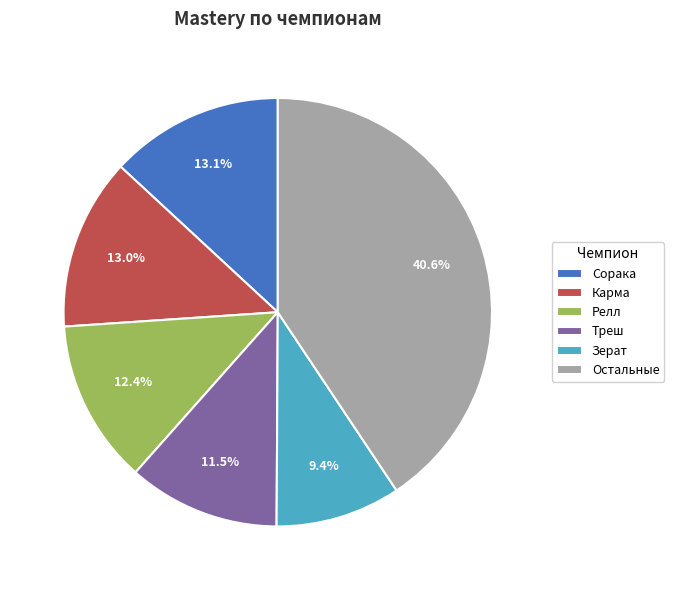

Count the number of slices in the pie.

6